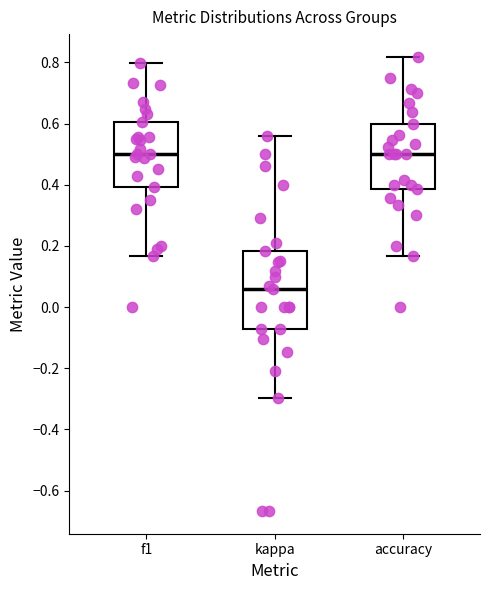

Reading left to right, read every box against the y-axis: the position of its median line, the range the box covers, and the ends of its whiskers. The values are not printed on the chart, so give them approximately, as read against the axis.

f1: median 0.50, box 0.40 to 0.60, whiskers 0.16 to 0.80
kappa: median 0.06, box -0.08 to 0.18, whiskers -0.30 to 0.56
accuracy: median 0.50, box 0.38 to 0.60, whiskers 0.16 to 0.82